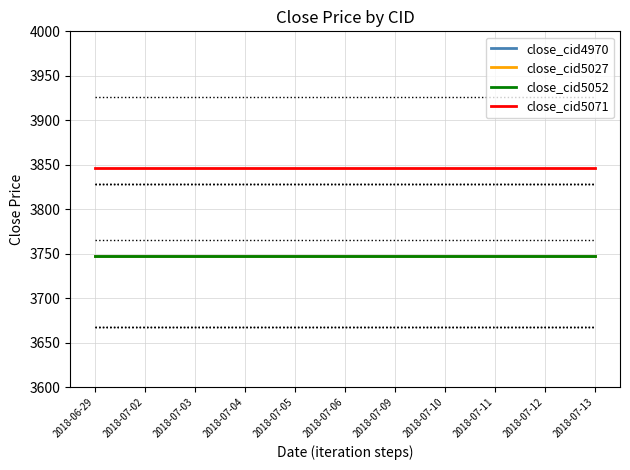

True or false: close_cid4970 has more than 2 points higher than both neighbors.

False